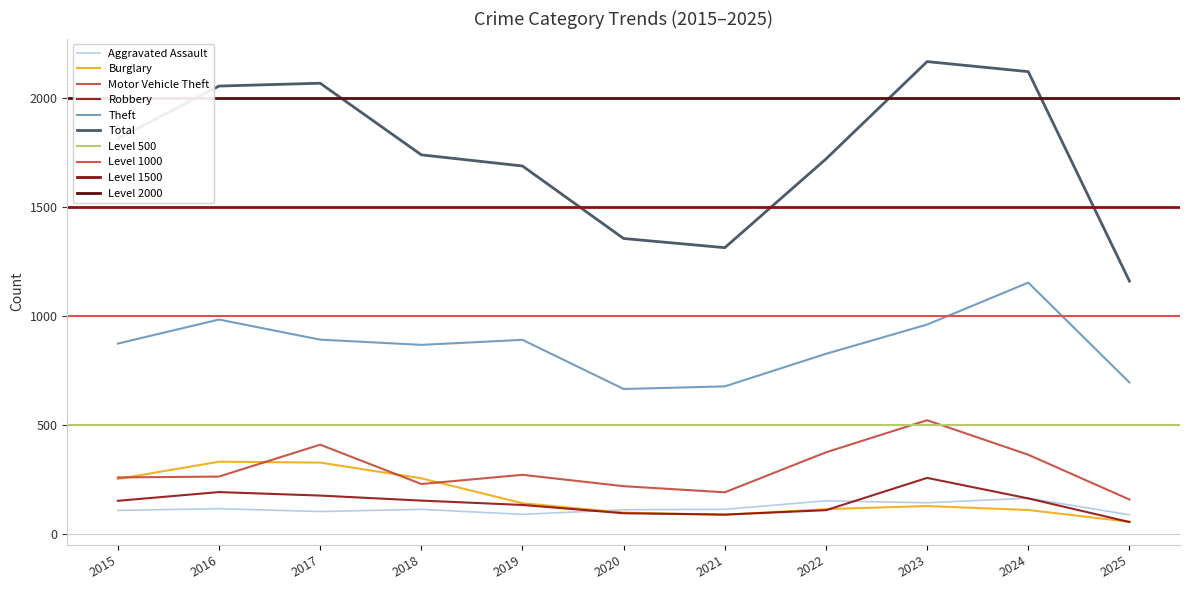

Where is Burglary nearest to the value 195?

2019